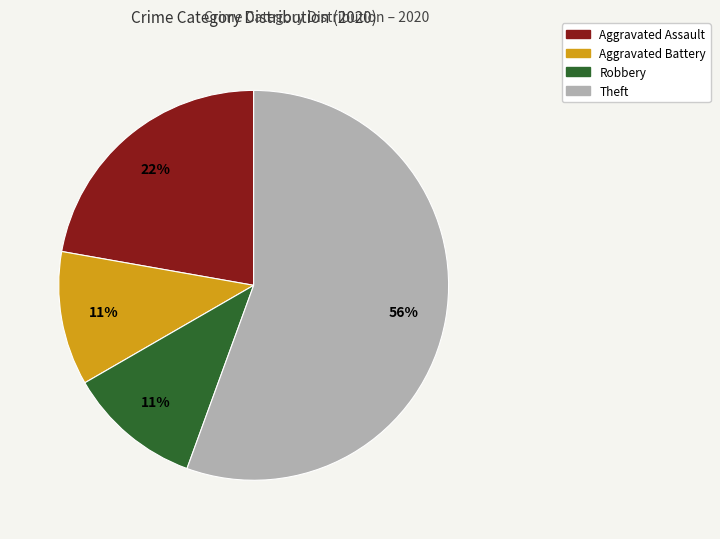

Does any single category account for the majority?

Yes